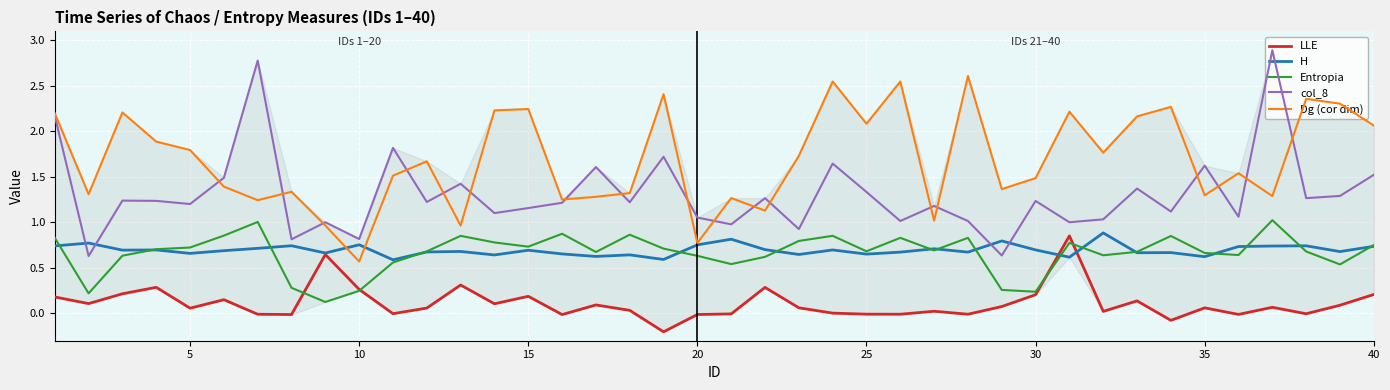

Rank the series by their maximum value, from highest to lowest.

col_8, Dg (cor dim), Entropia, H, LLE